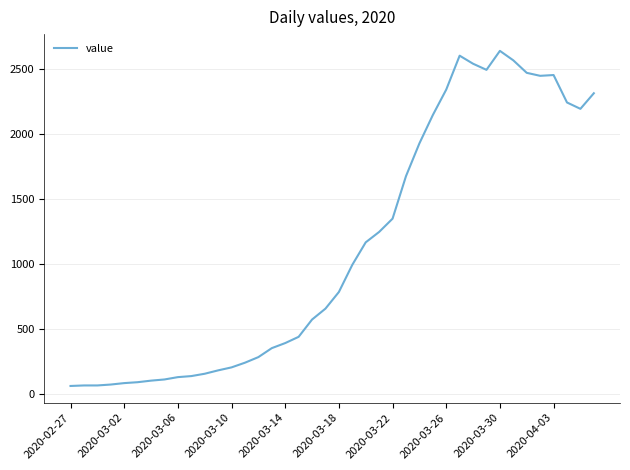

What is the minimum value shown in the chart?

61